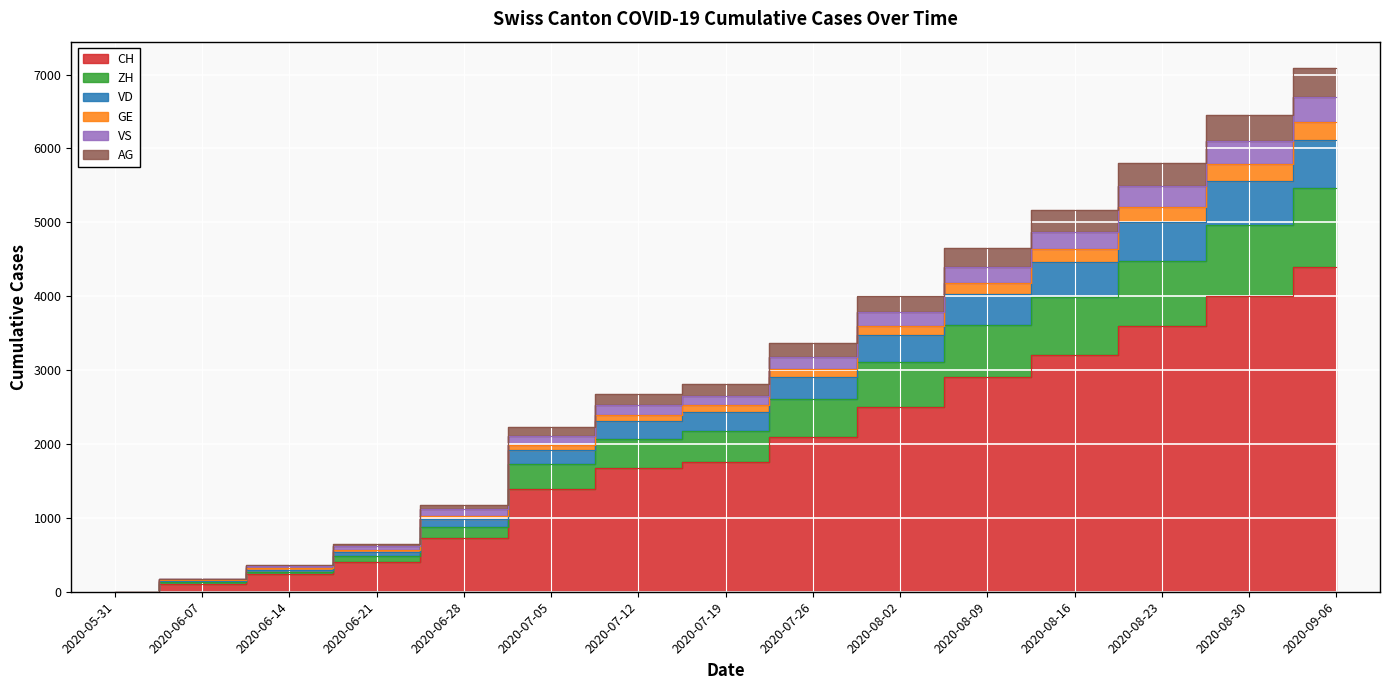

Is it true that ZH equals 130 at 2020-06-07?

True